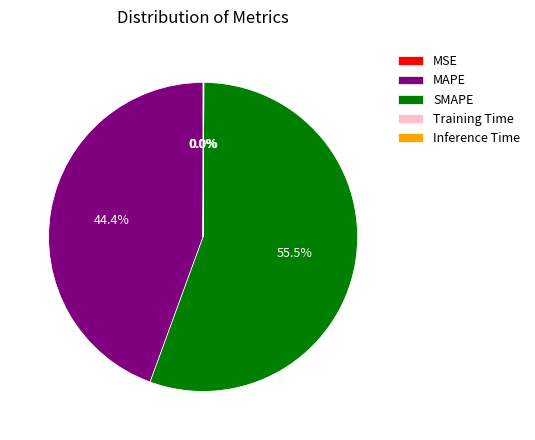

What is the largest slice in the pie chart?

SMAPE